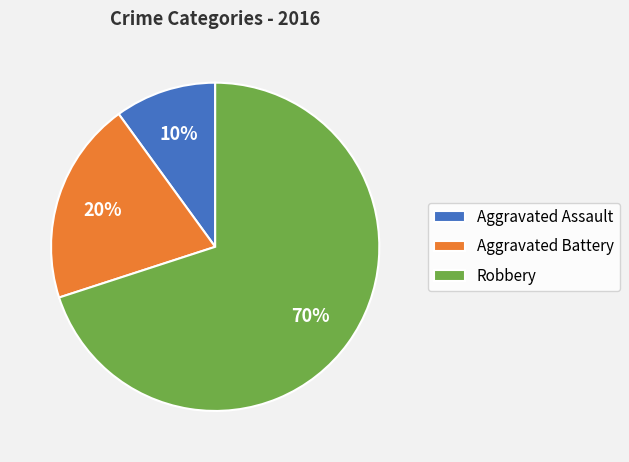

How many segments does this pie chart have?

3